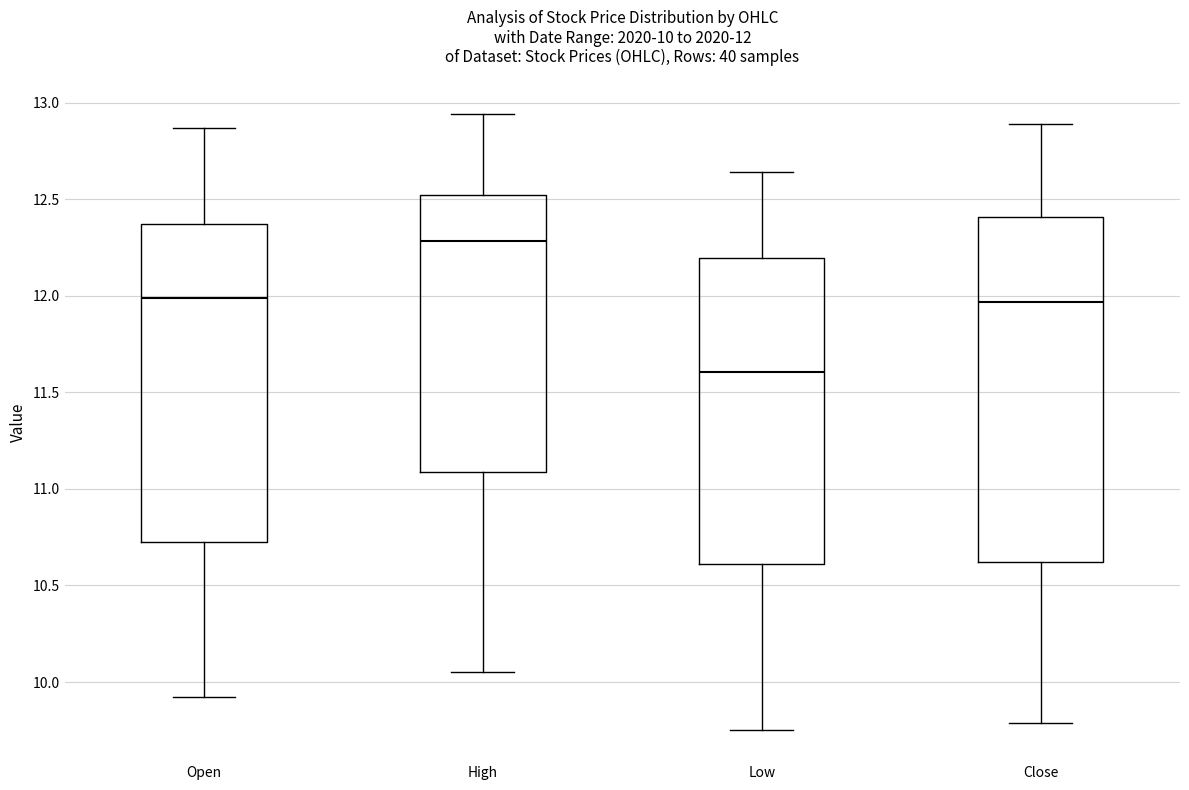

Which box has the lowest median line?

Low